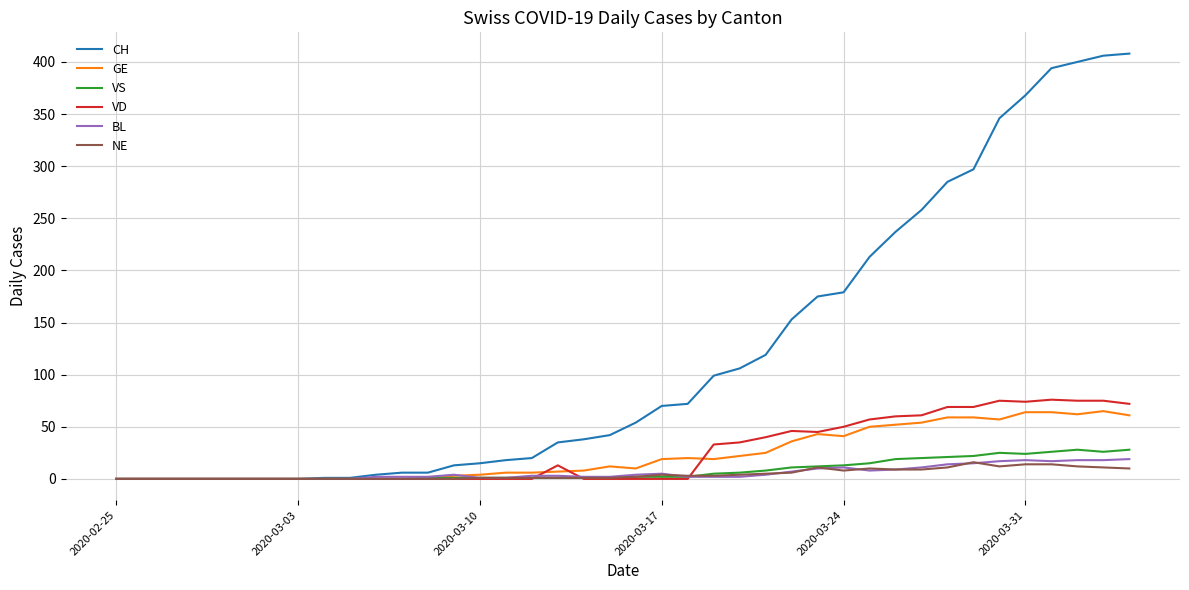

What is the highest value of the GE series?

65